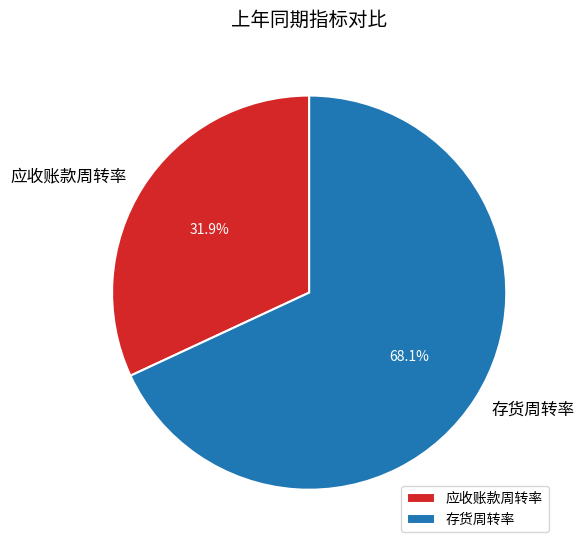

The 应收账款周转率 slice represents 24% of the pie. True or false?

False